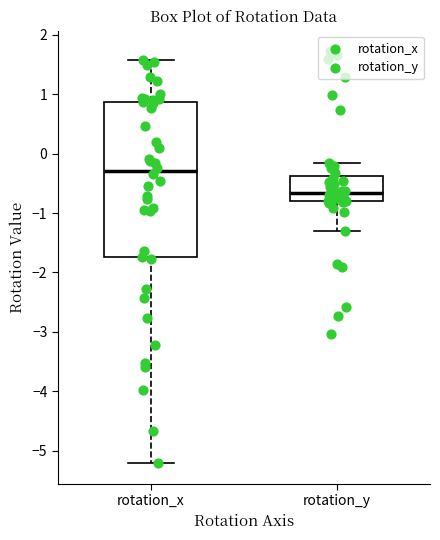

Reading left to right, read every box against the y-axis: the position of its median line, the range the box covers, and the ends of its whiskers. The values are not printed on the chart, so give them approximately, as read against the axis.

rotation_x: median -0.3, box -1.7 to 0.9, whiskers -5.2 to 1.6
rotation_y: median -0.7, box -0.8 to -0.4, whiskers -1.3 to -0.2